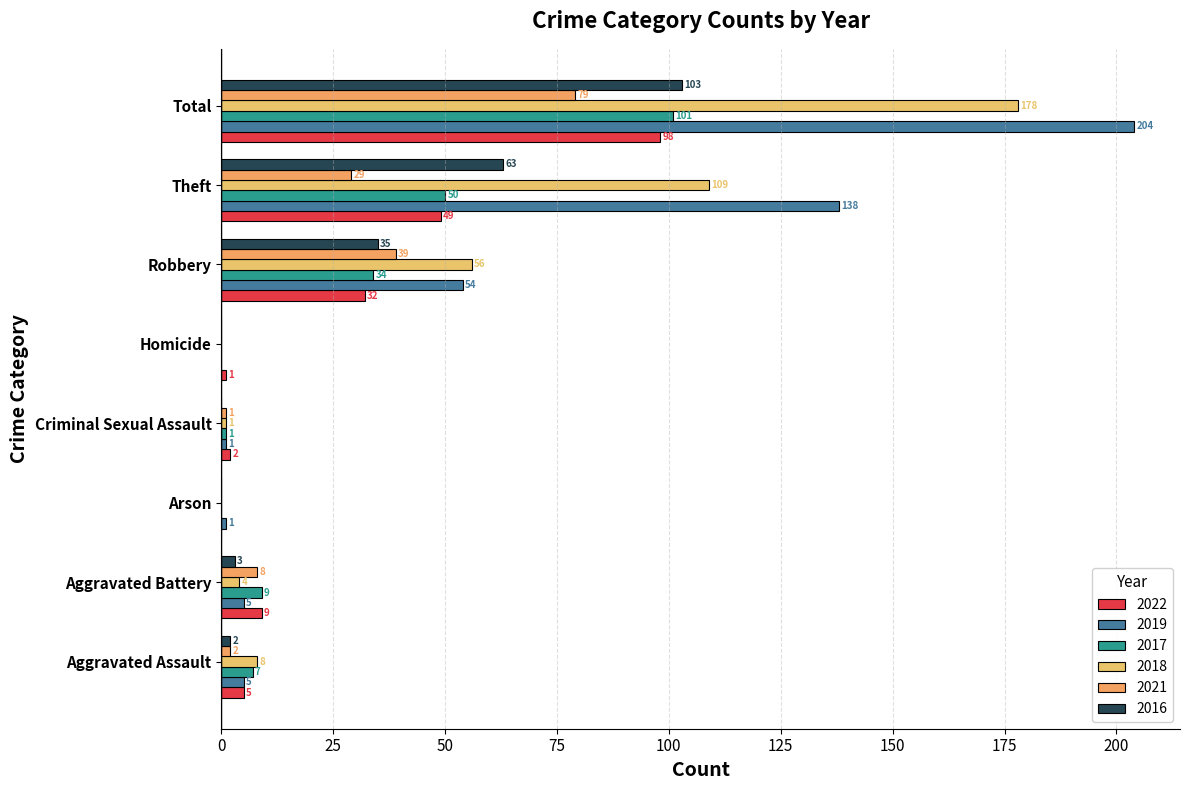

Reading right to left, list all the values displayed in this chart.

2022: 98	49	32	1	2	0	9	5
2019: 204	138	54	0	1	1	5	5
2017: 101	50	34	0	1	0	9	7
2018: 178	109	56	0	1	0	4	8
2021: 79	29	39	0	1	0	8	2
2016: 103	63	35	0	0	0	3	2